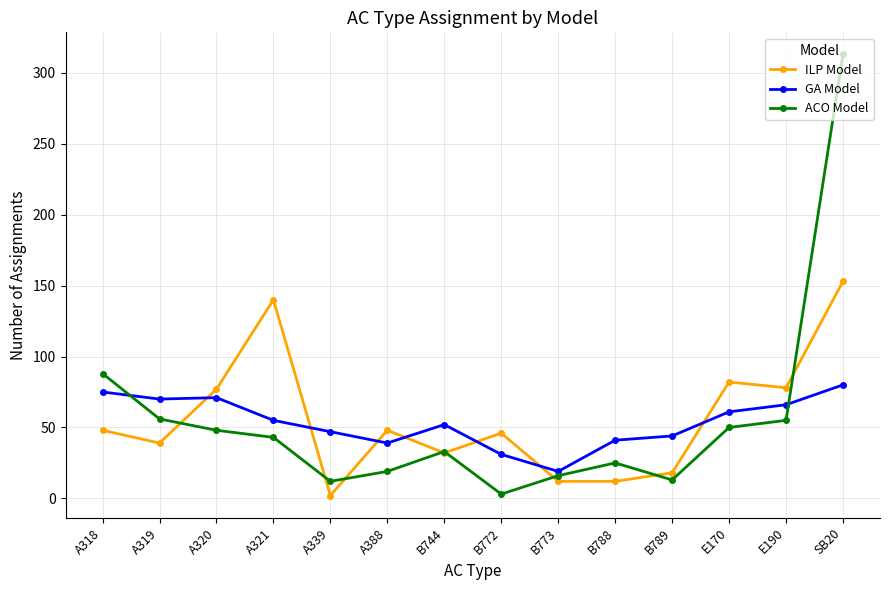

What is the approximate value of ILP Model at A388?

48